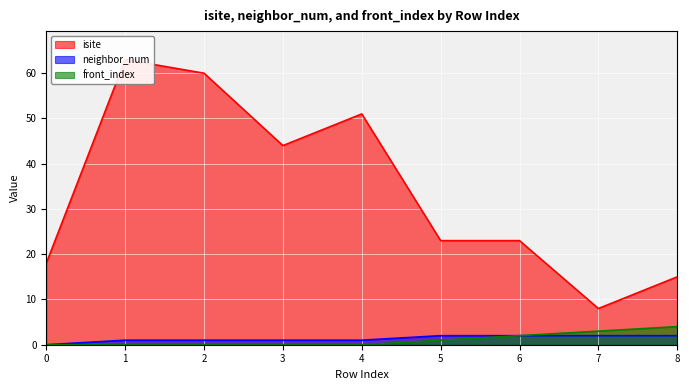

What are all the series names shown in the legend?

isite, neighbor_num, front_index